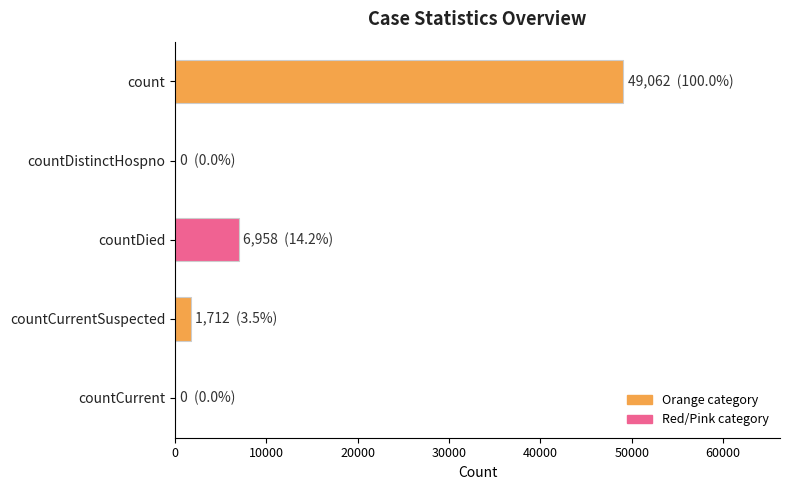

At which label is the value closest to 24531?

countDied